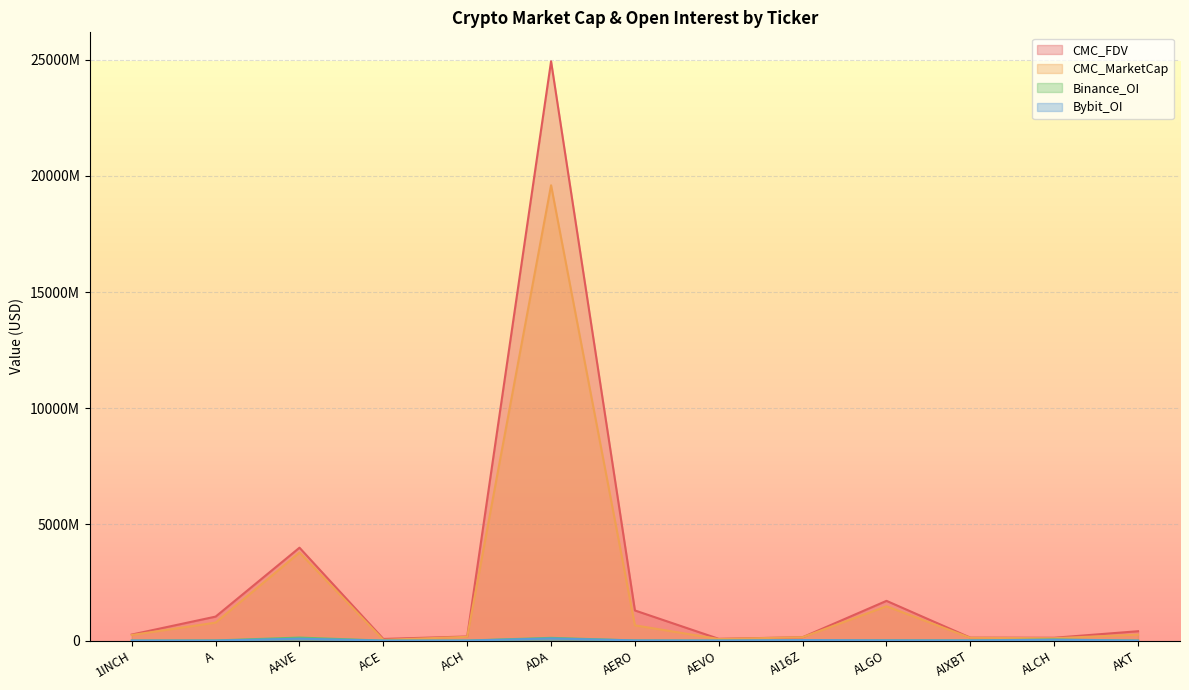

Between ACE and AIXBT, which series saw the biggest shift?

CMC_MarketCap